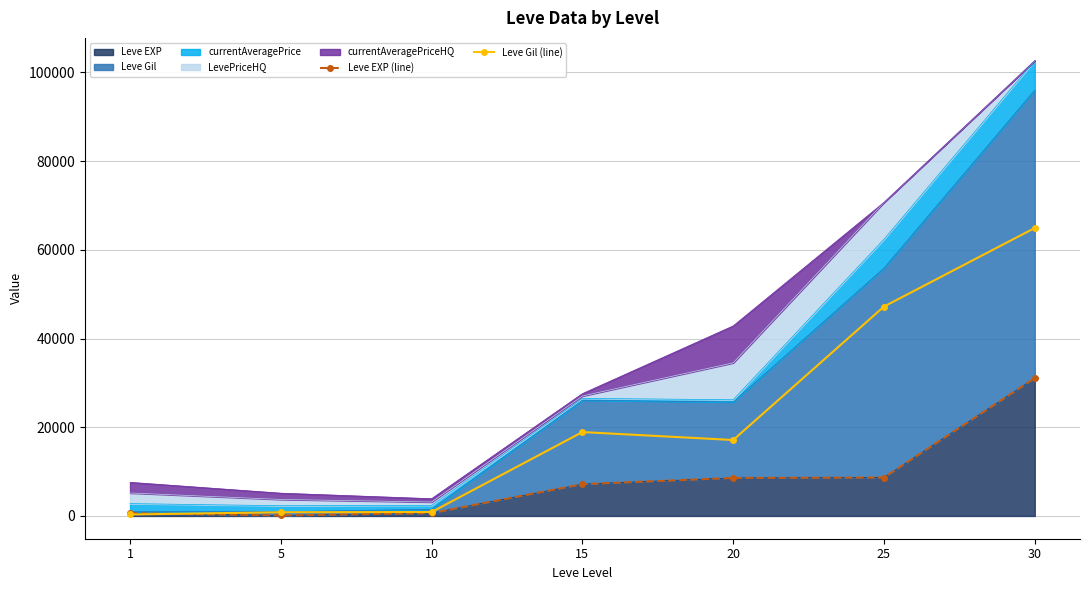

Rank the series at 1 from highest to lowest value.

Leve EXP (line), Leve Gil (line)